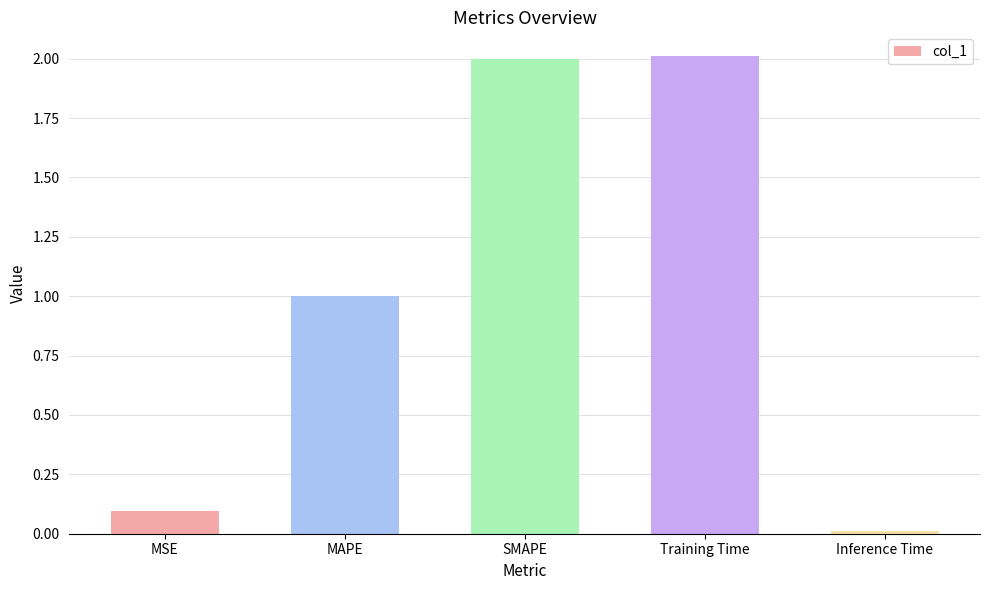

What is the average value?

1.0